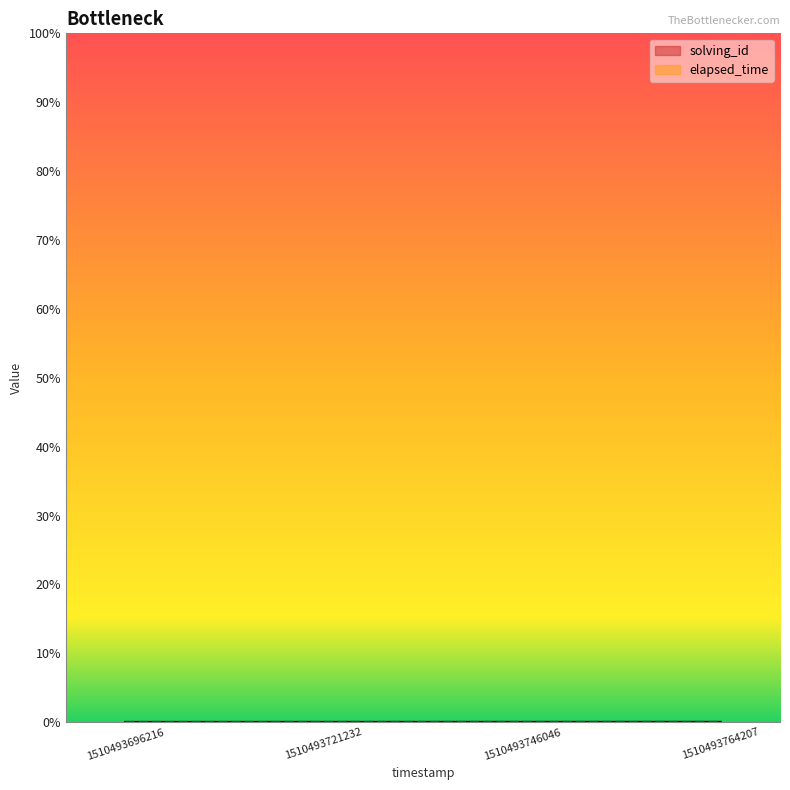

The elapsed_time series shows 1.1 at 1510493721232. True or false?

False